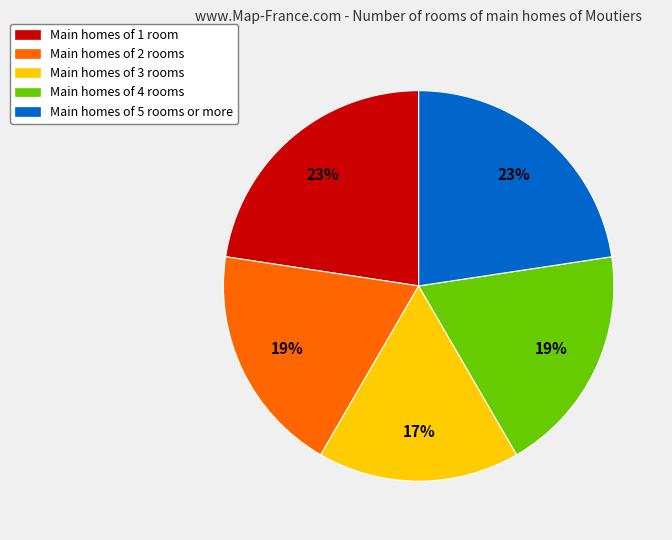

How many segments does this pie chart have?

5